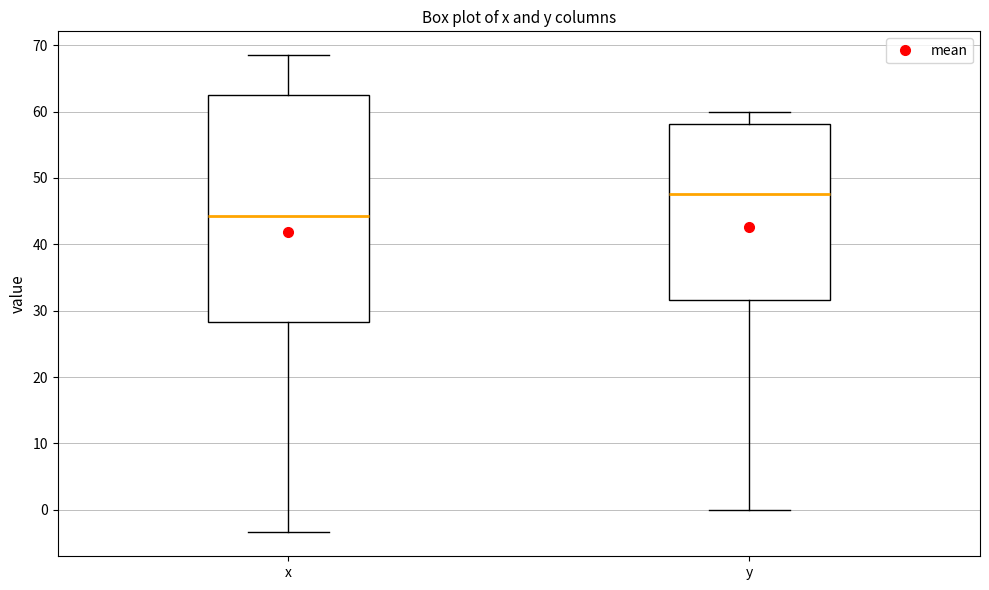

Reading left to right, transcribe this box plot: for each box, give where its median line is, the range the box spans, and where its two whiskers end, as read against the y-axis. The values are not printed on the chart, so give them approximately, as read against the axis.

x: median 44, box 28 to 63, whiskers -3 to 69
y: median 48, box 32 to 58, whiskers 0 to 60